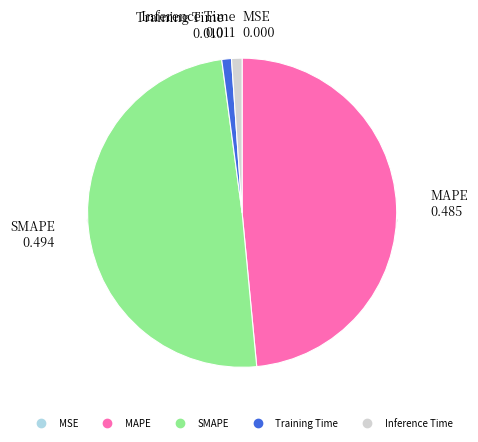

To the nearest percent, what is the combined percentage of MSE and Training Time?

1%